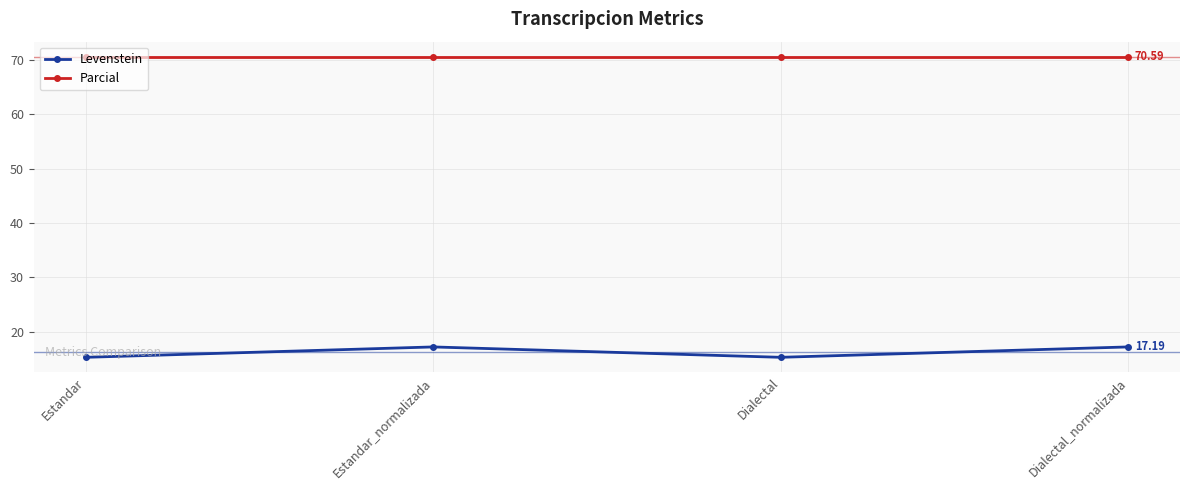

True or false: Levenstein has more than 1 interior local peaks.

False